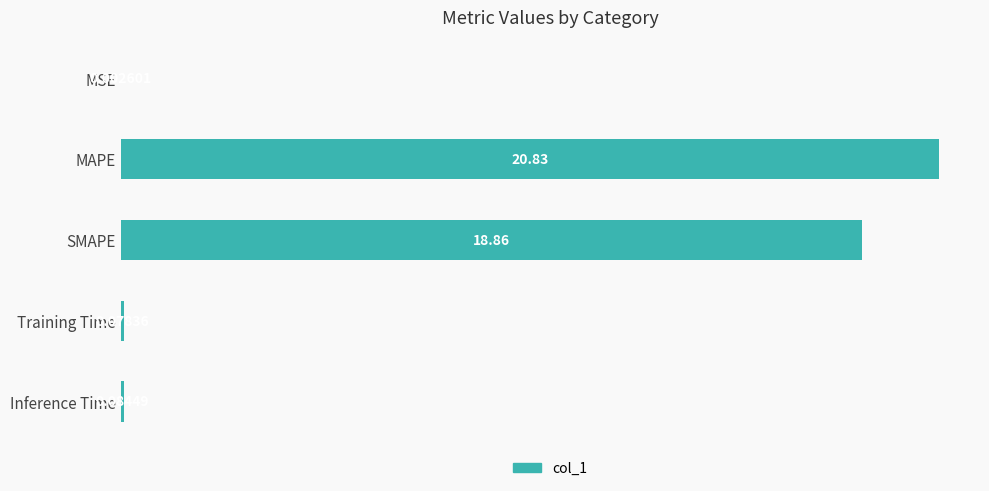

At which label is the value closest to 10?

SMAPE